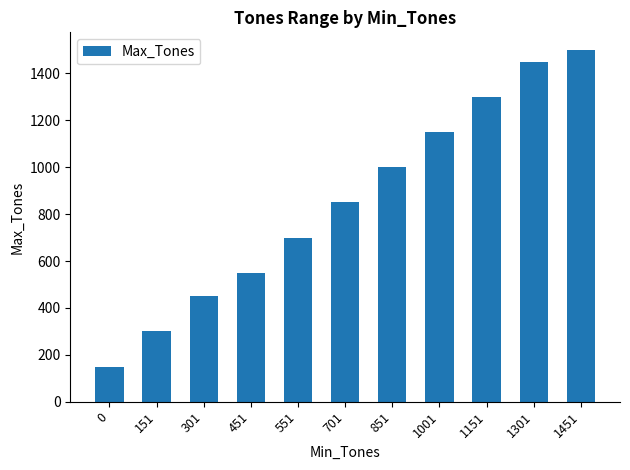

What is the value of the 4th bar from the left?

550